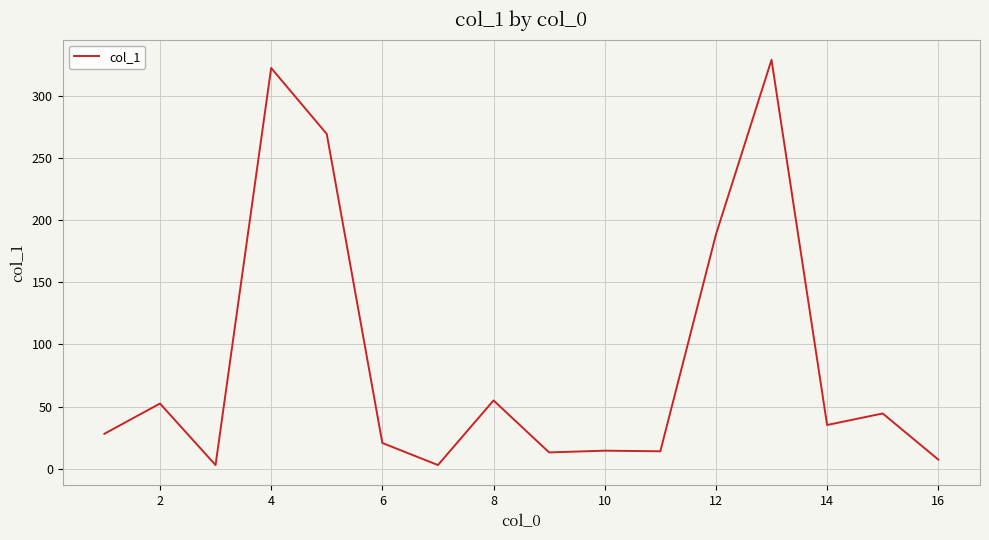

What is the sum of all values?

1400.2